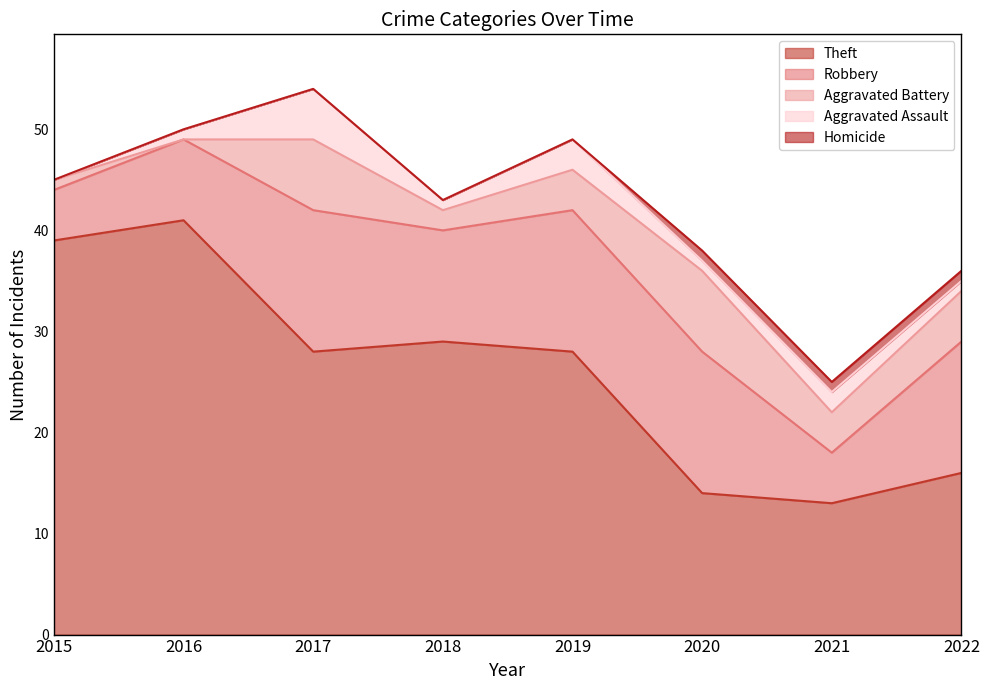

Between 2015 and 2022, which series saw the biggest shift?

Theft